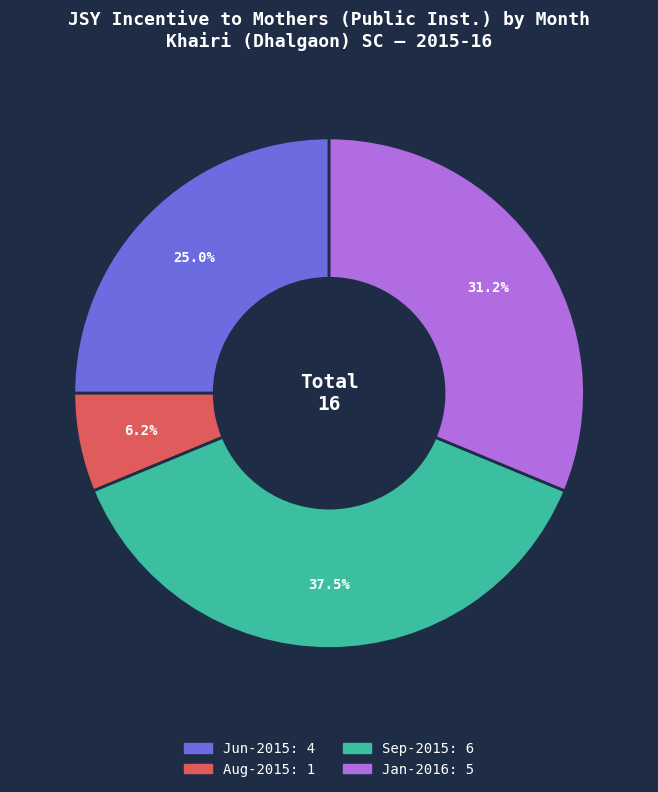

Is there a majority slice in this chart?

No